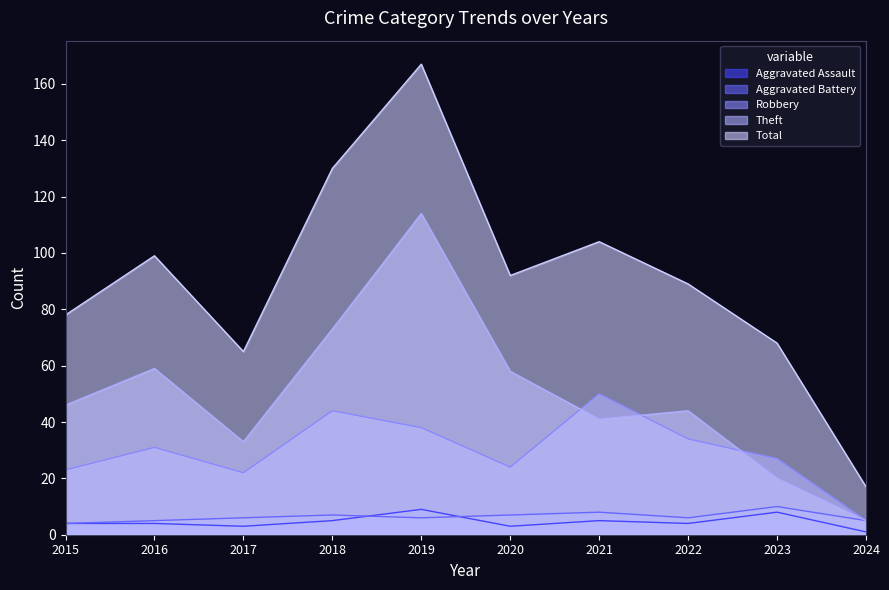

Which series has the largest total across all categories?

Total